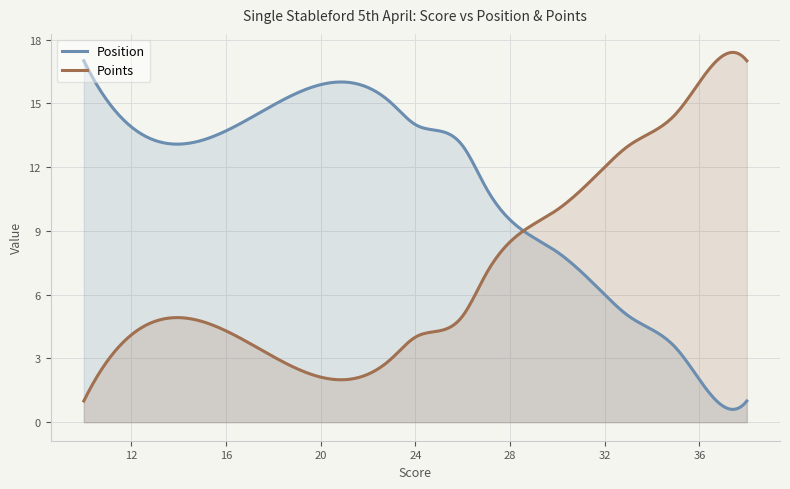

List the series in order of their peak value, lowest first.

Position, Points